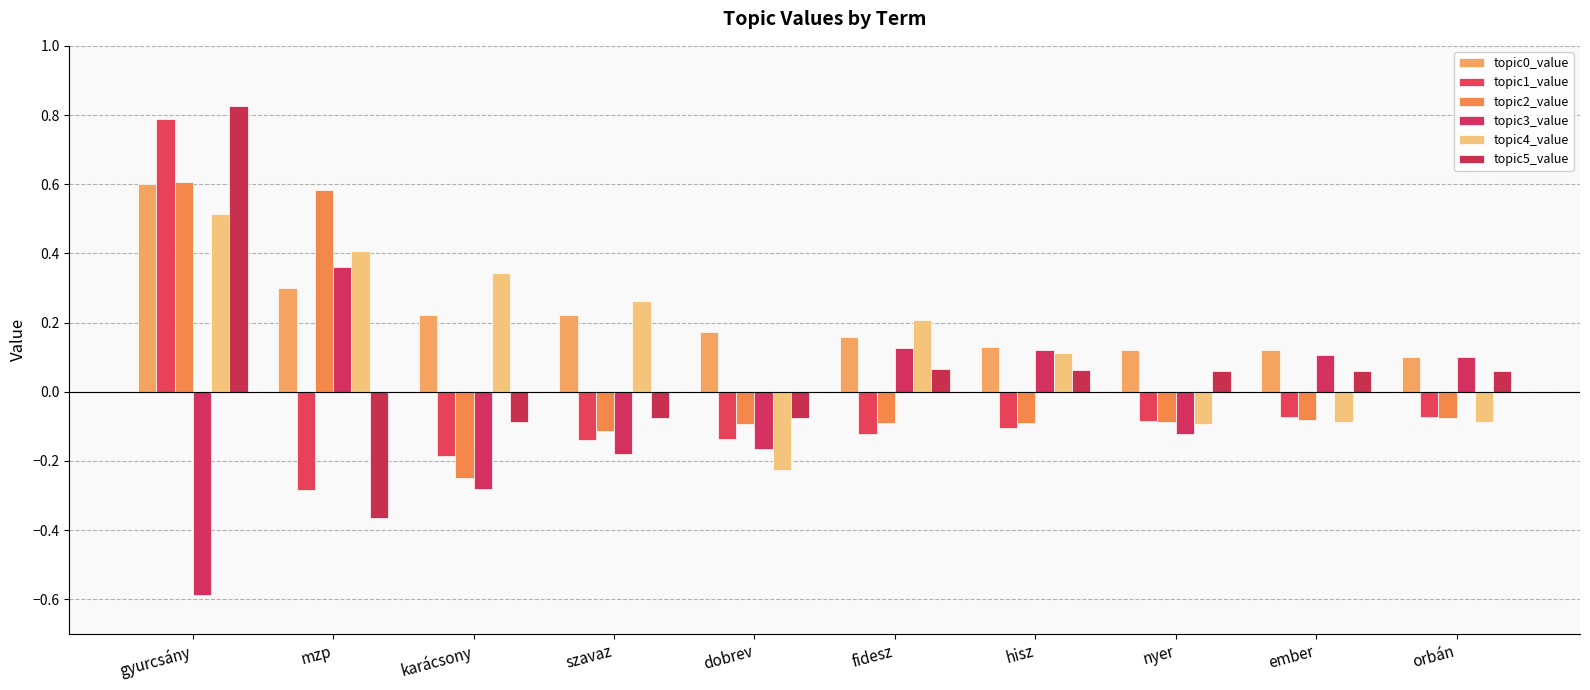

Are the bars horizontal?

No